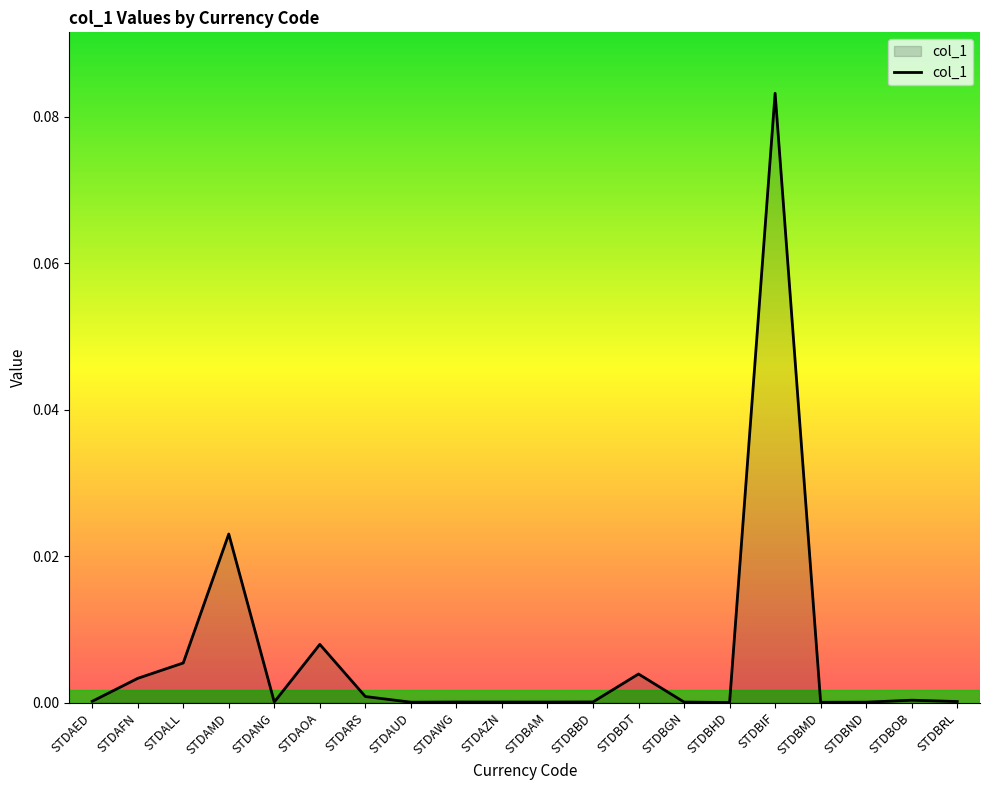

Which label corresponds to the largest value in the chart?

STDBIF